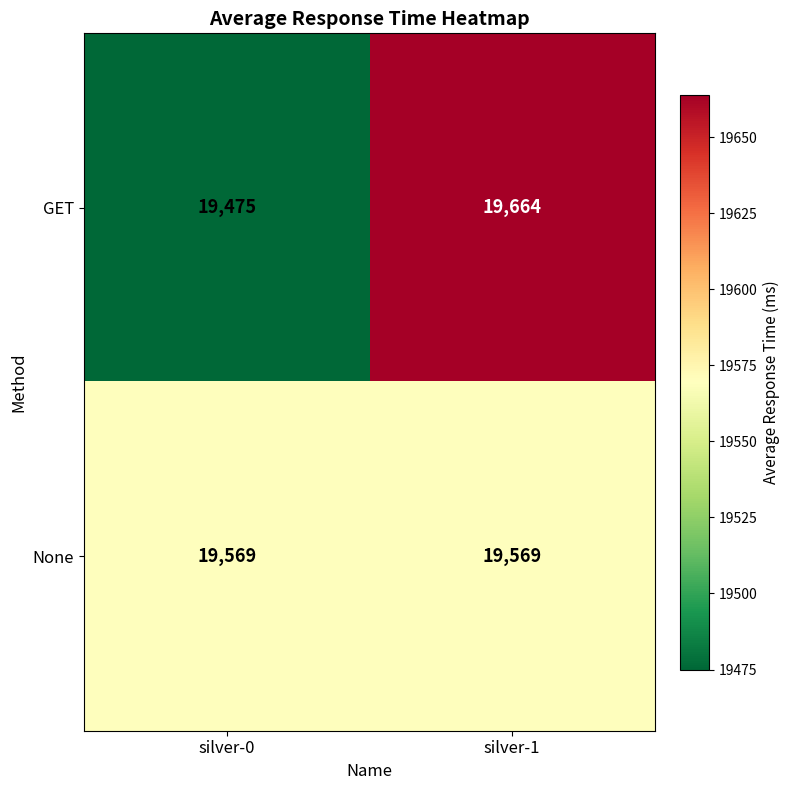

What is the average value of the None series?

19569